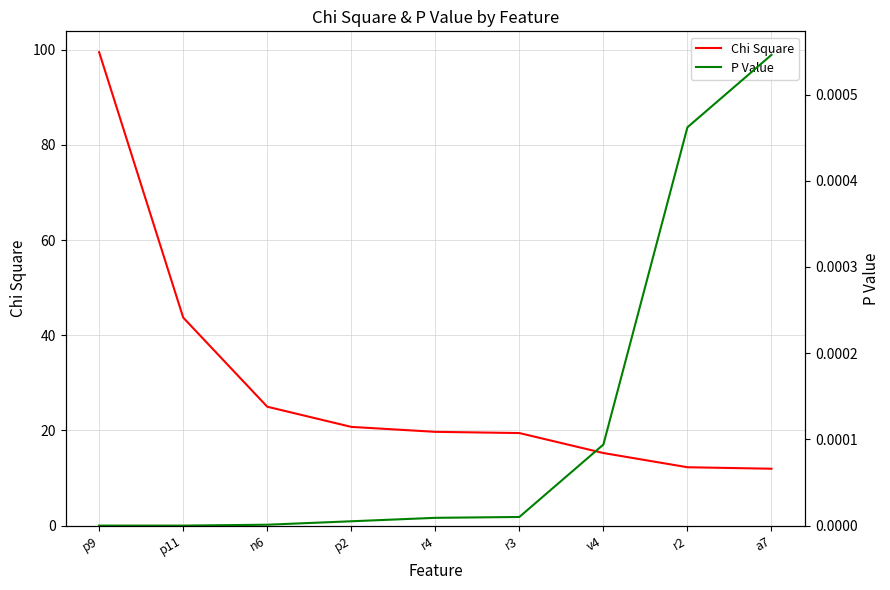

At which category is the sum across all series the highest?

p9